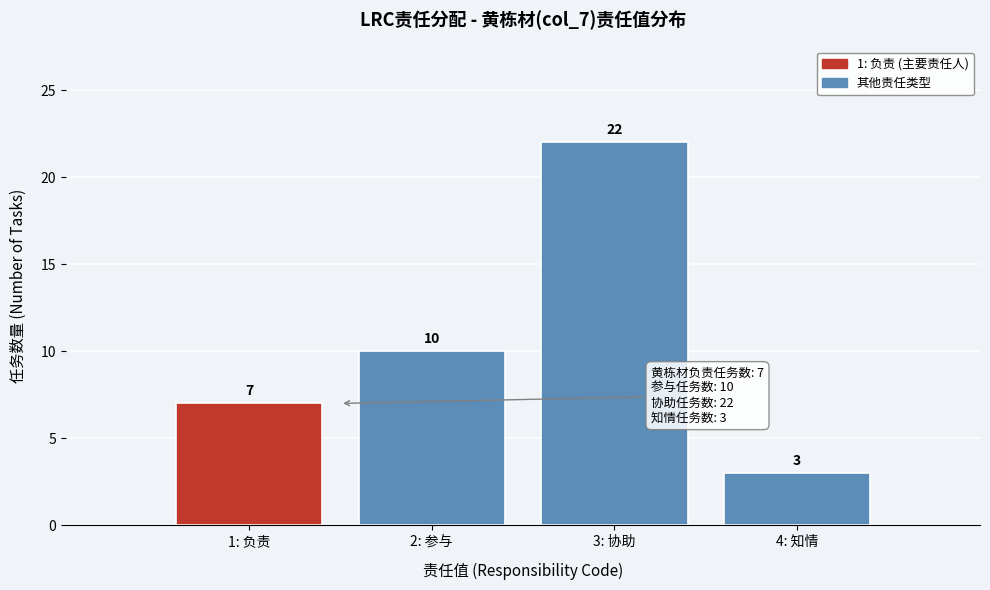

Reading left to right, extract all data points from this chart.

7	10	22	3